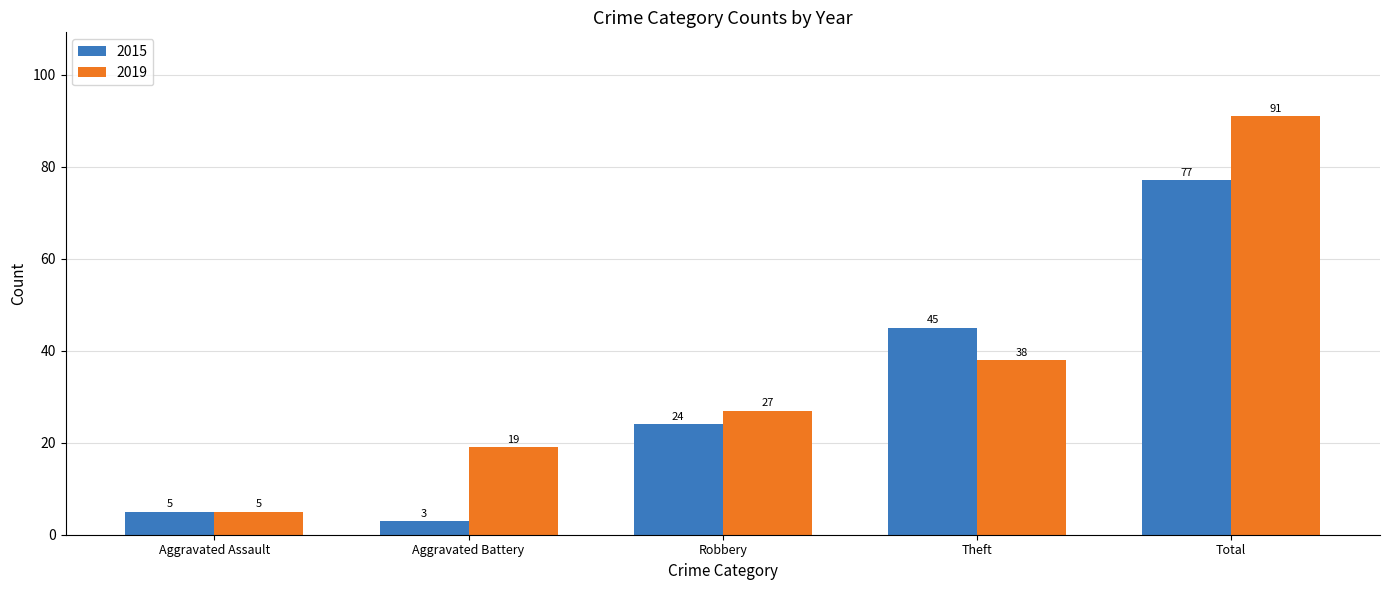

What is the label of the 4th bar from the left?

Theft